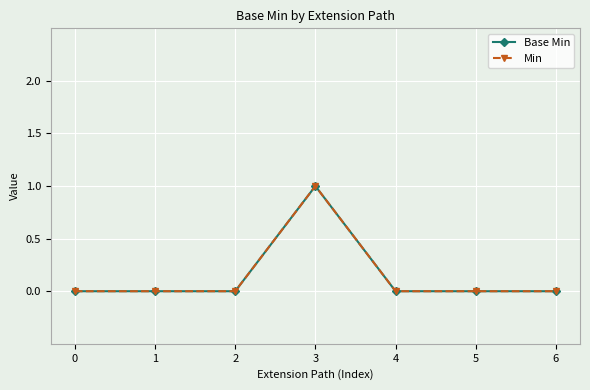

What is the sum of all Base Min values?

1